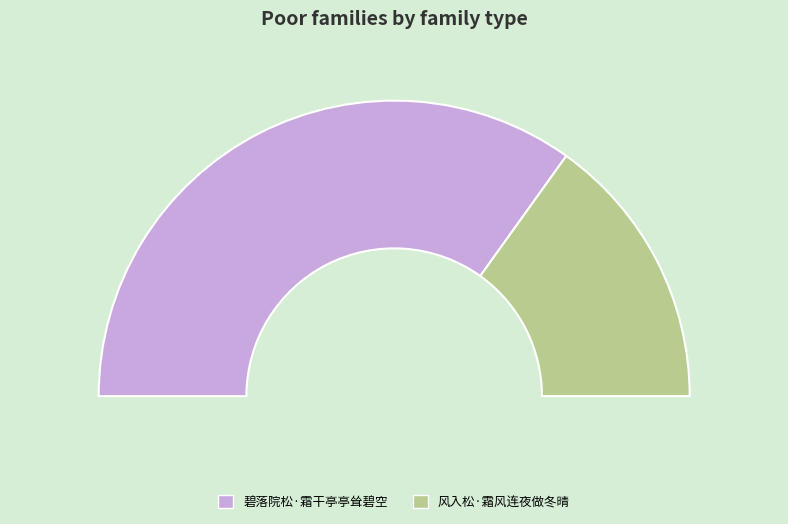

Rank the categories by value from lowest to highest.

风入松·霜风连夜做冬晴, 碧落院松·霜干亭亭耸碧空